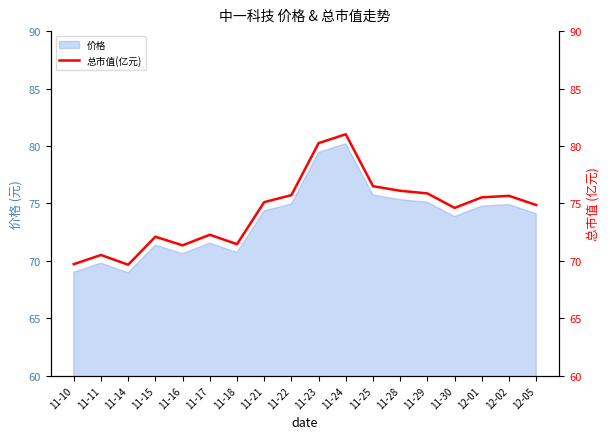

What position from the left is 12-01?

16